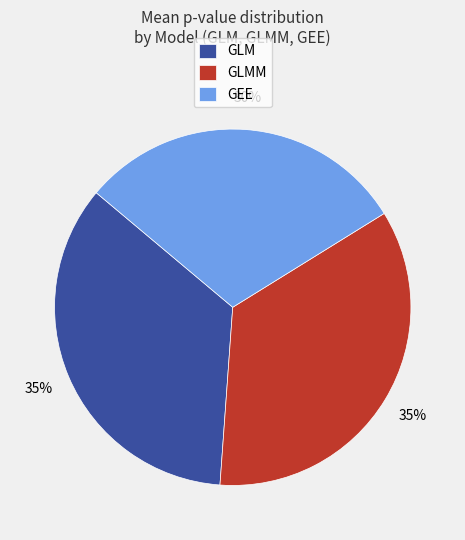

To the nearest percent, what is the combined percentage of GLMM and GLM?

70%